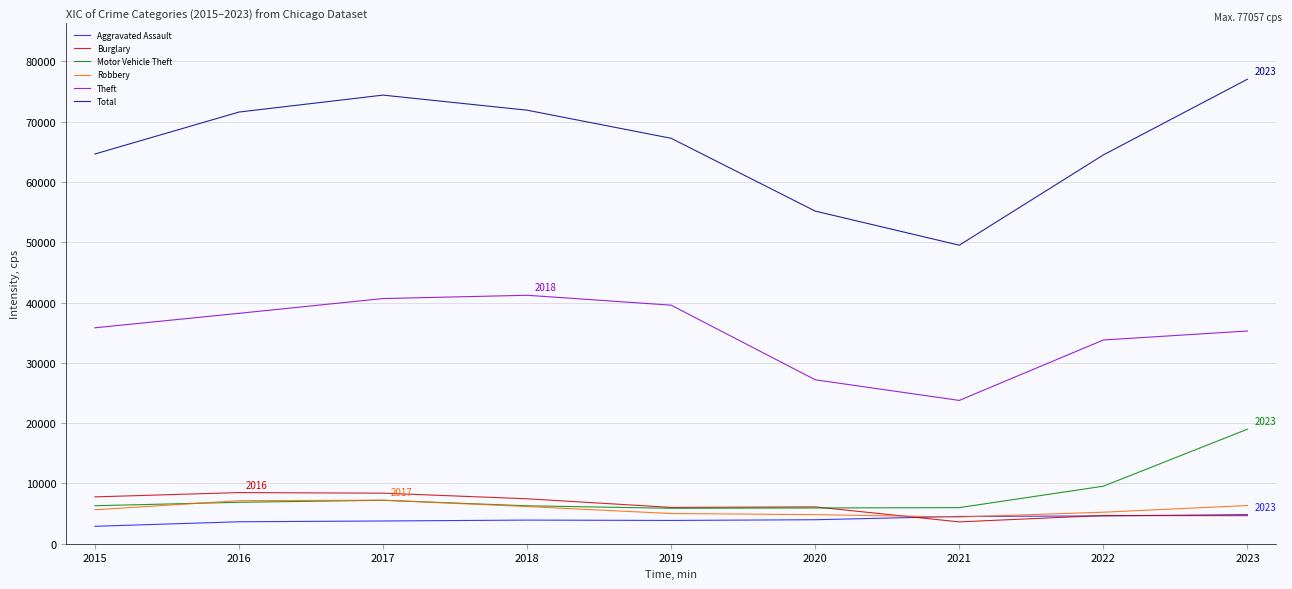

Which series has the largest total across all categories?

Total